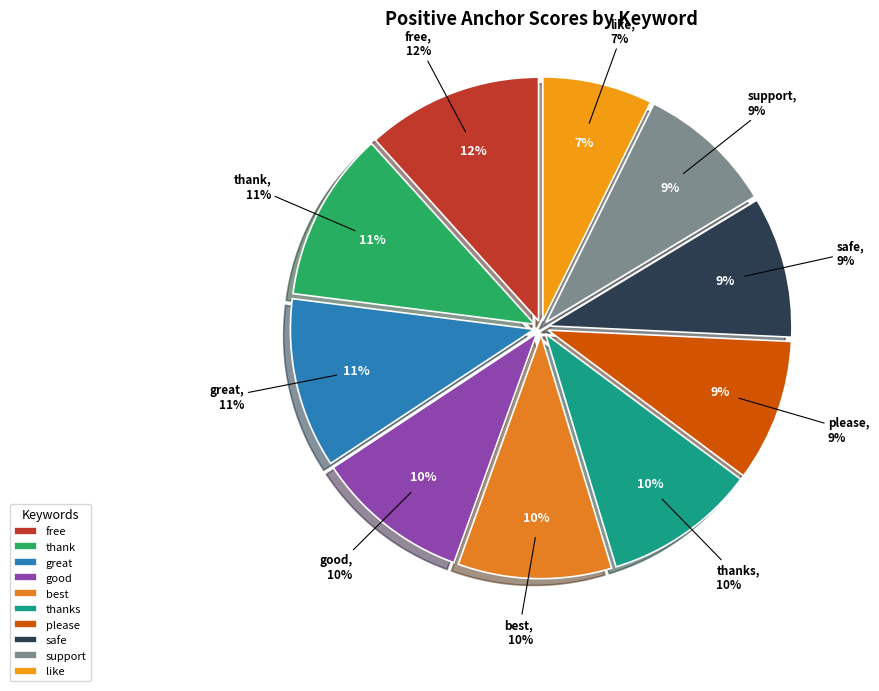

Is there any slice that represents more than half of the pie?

No